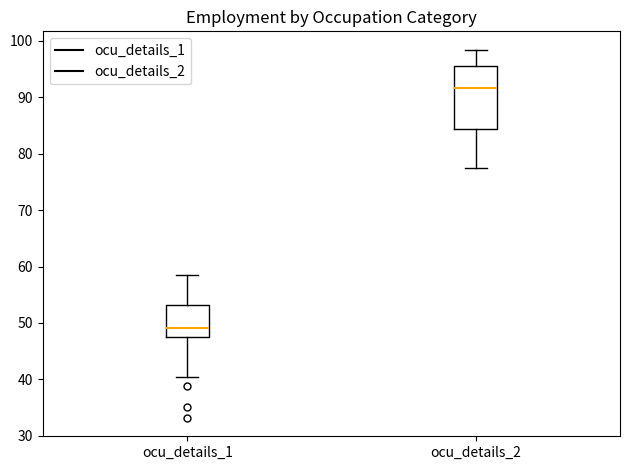

Where does the lower whisker of the box for ocu_details_1 end on the y-axis? The values are not printed on the chart, so give them approximately, as read against the axis.

40